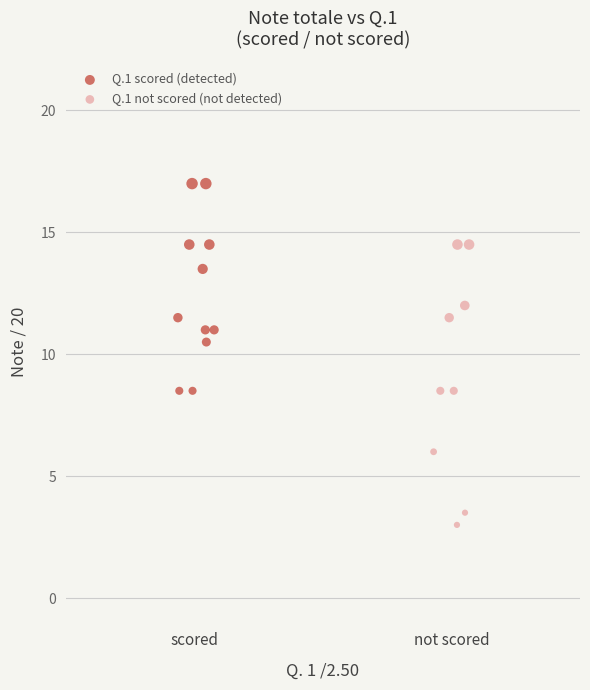

Which series reaches the minimum Y coordinate?

Q.1 not scored (not detected)